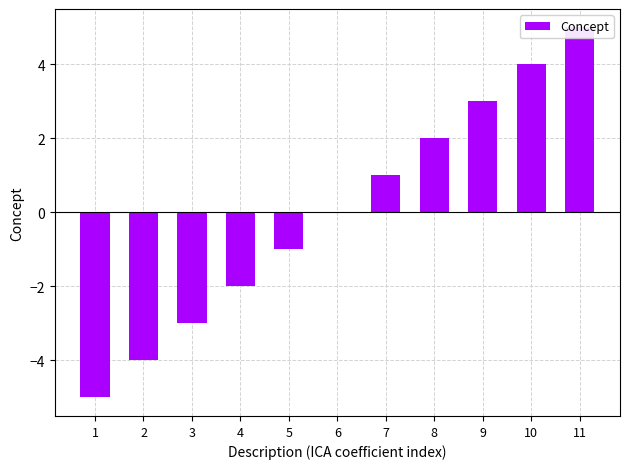

Which label corresponds to the largest value in the chart?

11